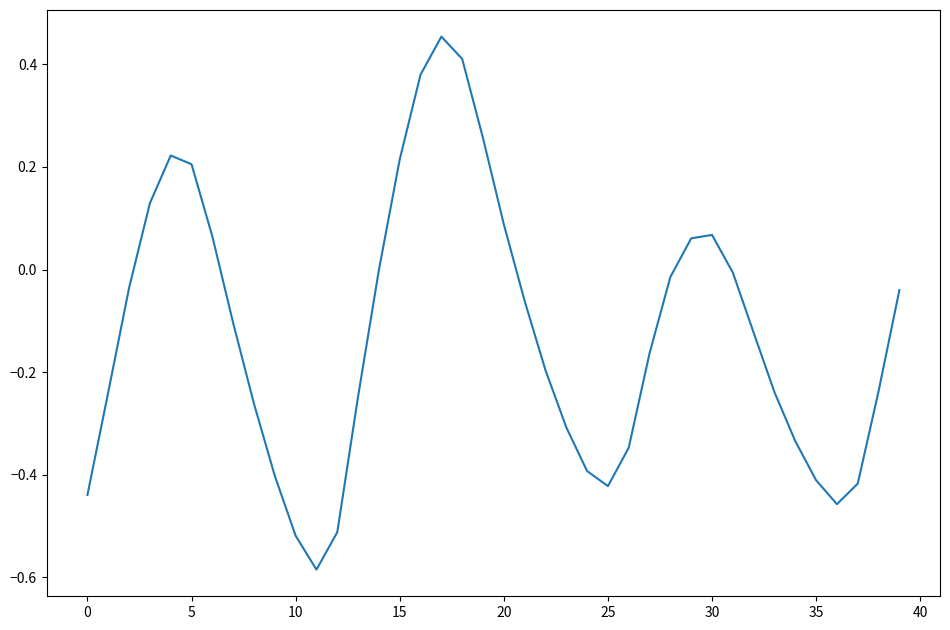

Is this an area chart (filled region under the line)?

No